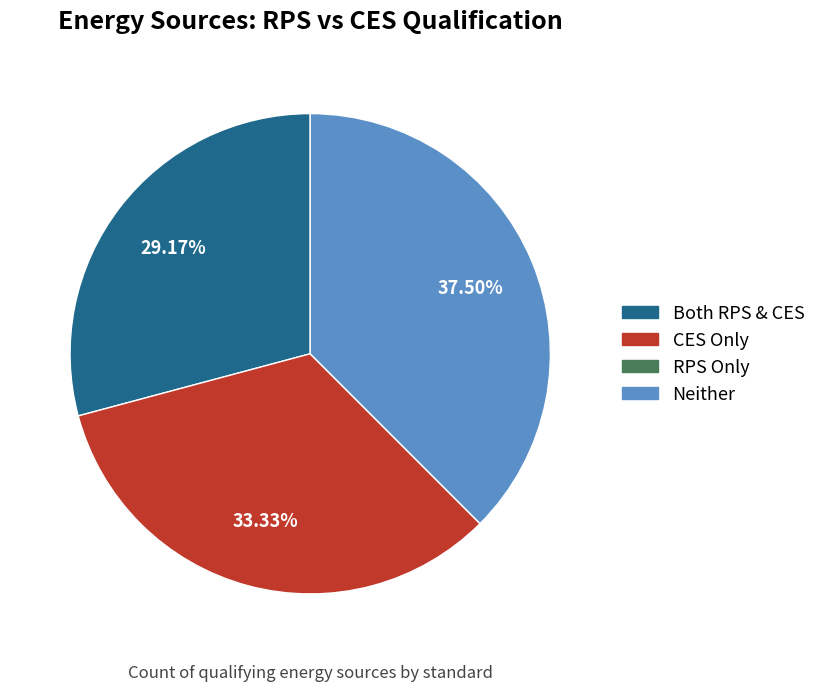

Is there a majority slice in this chart?

No